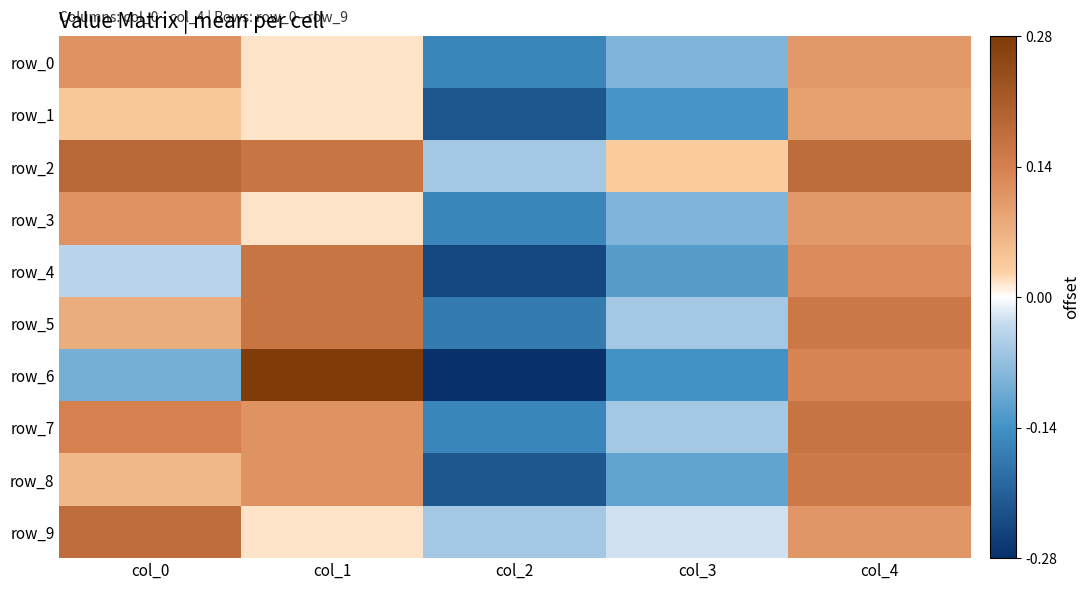

How many values in the row_8 series exceed 0?

3